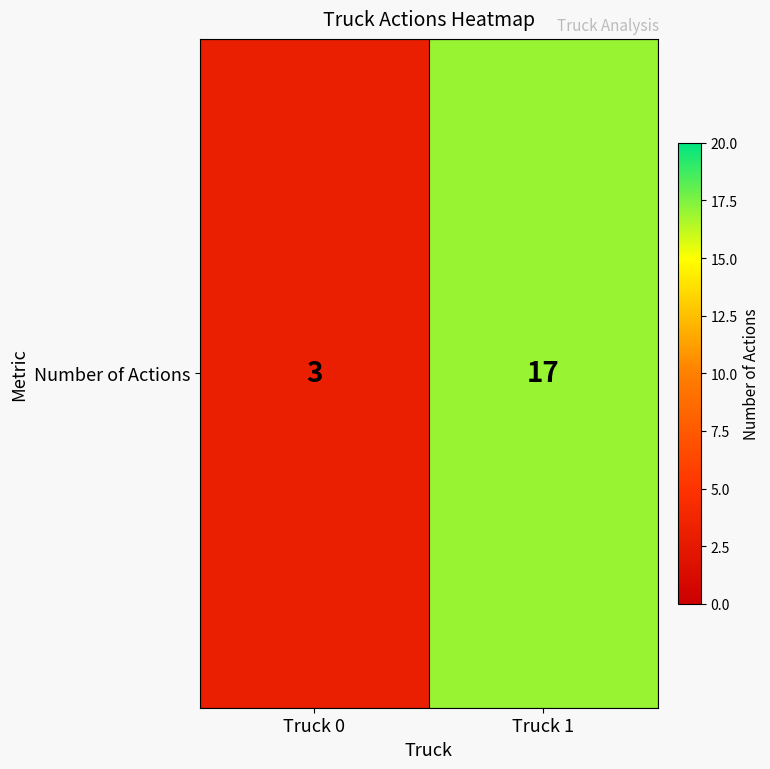

What is the change in value from Truck 0 to Truck 1?

+14